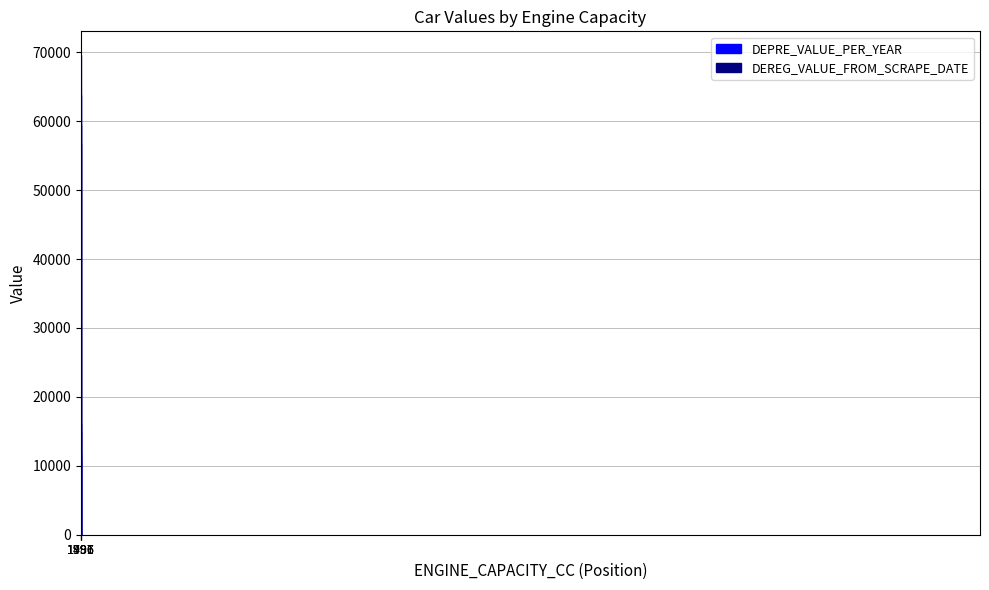

Between 1991 and 1497, which is larger?

1497